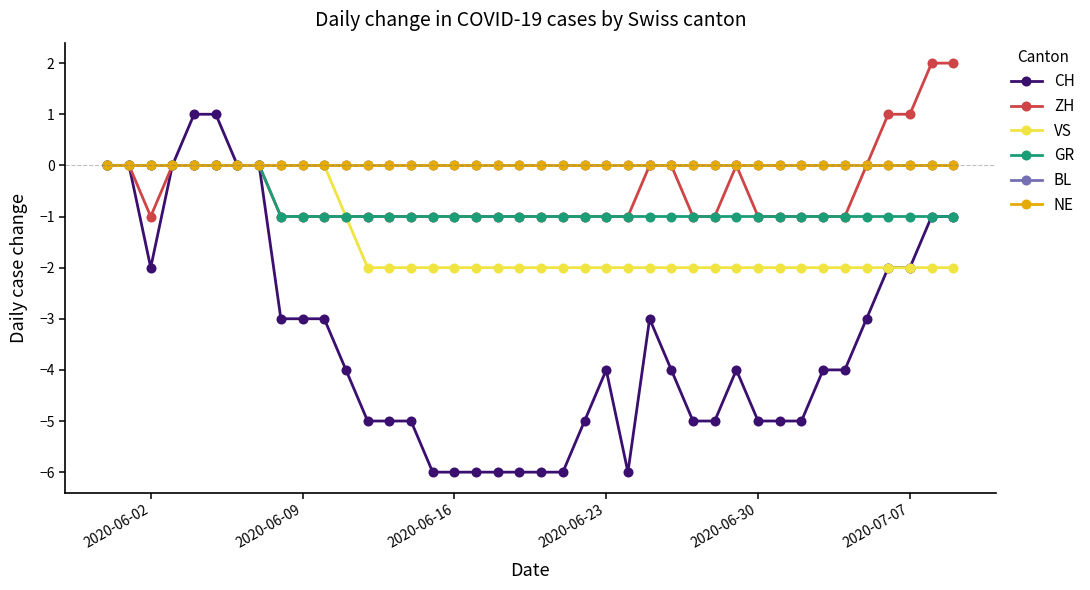

True or false: VS and BL intersect in this chart.

False